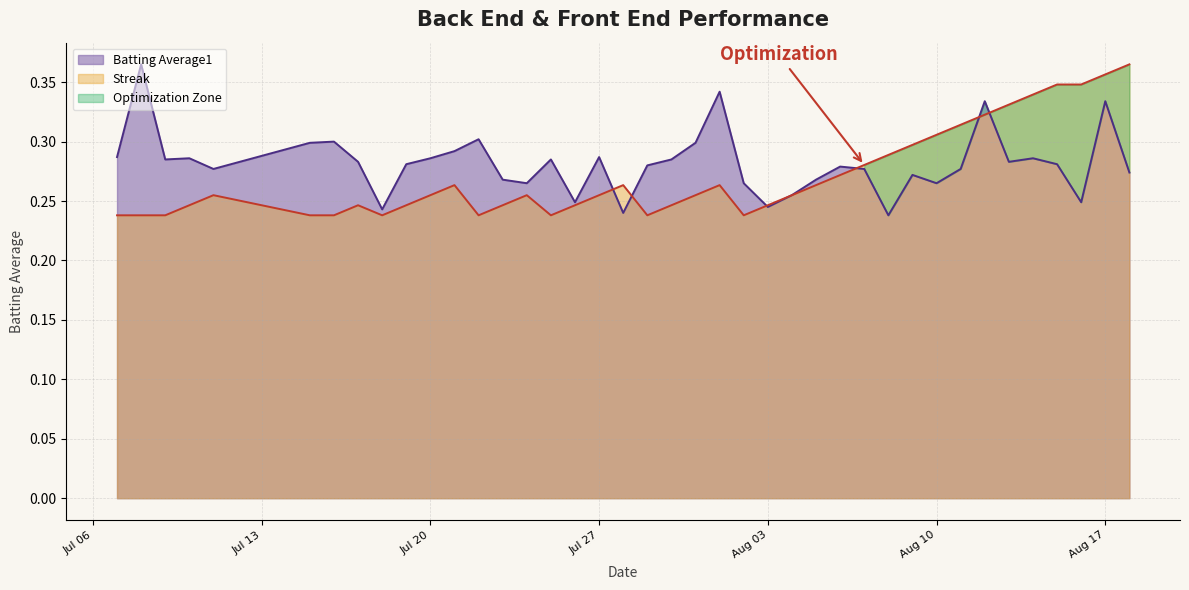

Which series has the widest spread of values?

Batting Average1